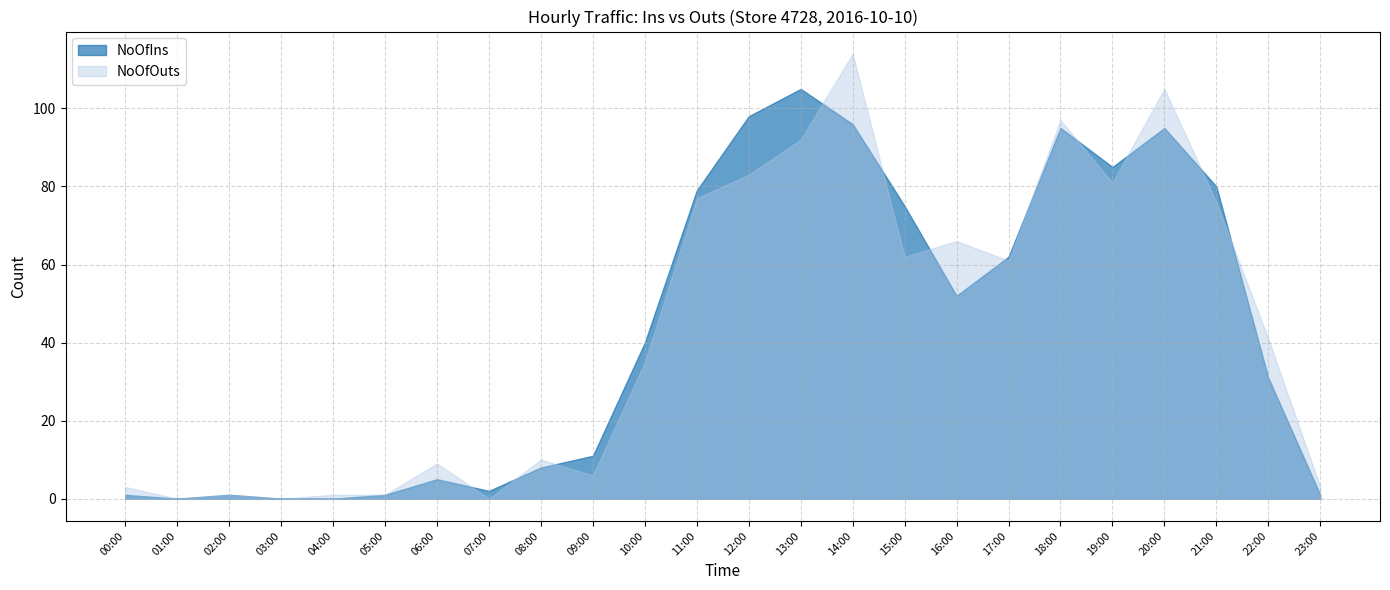

Does the chart have visible grid lines?

Yes